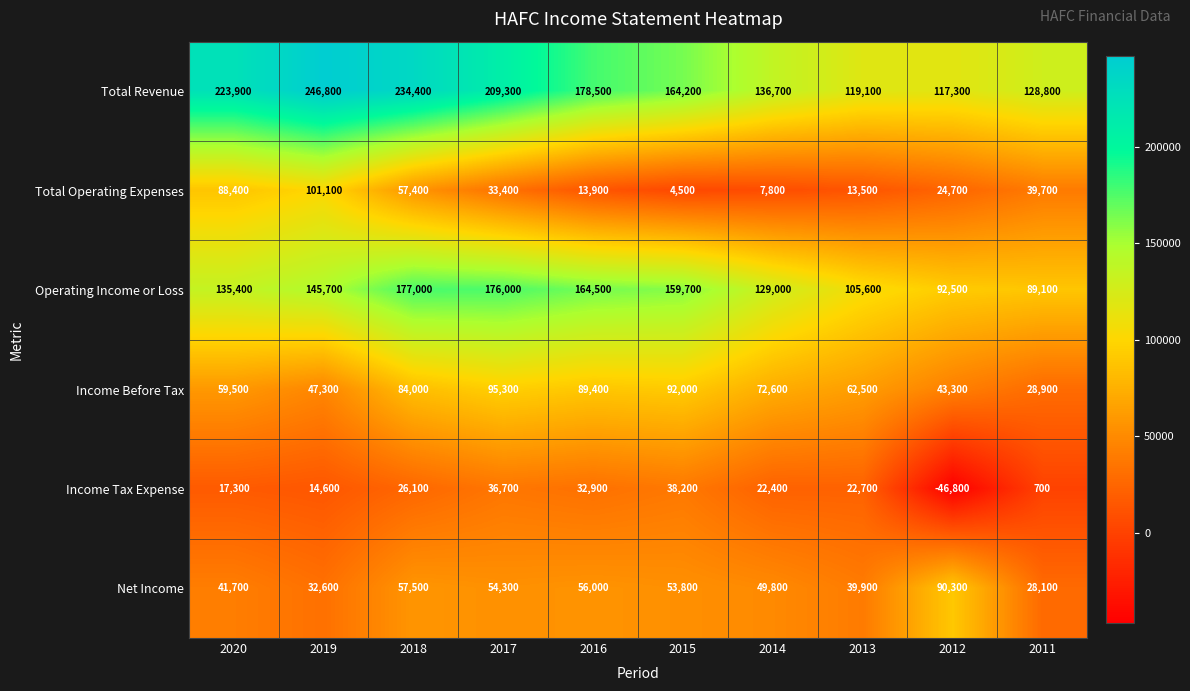

At which label does Net Income first exceed 53800?

2018